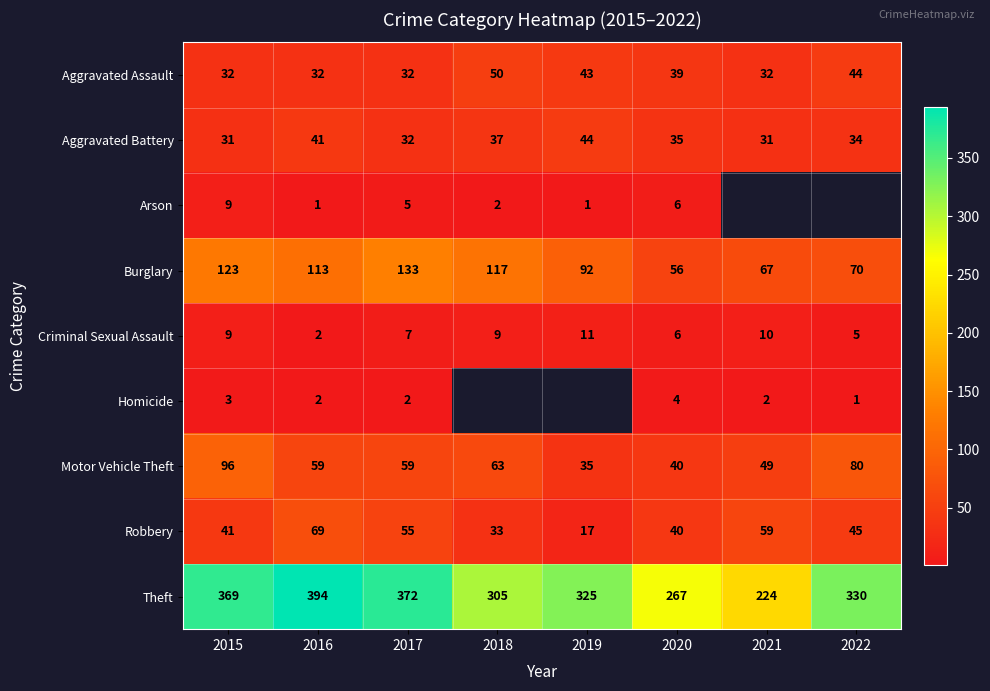

What is the spread (max minus min) of values at 2020?

263